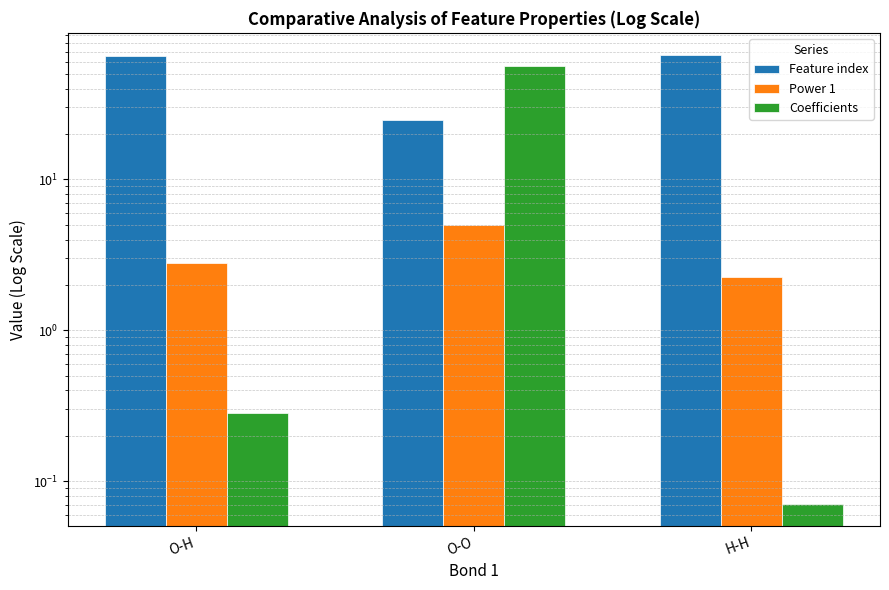

Is the value of Power 1 at O-O greater than the value of Feature index at H-H?

No